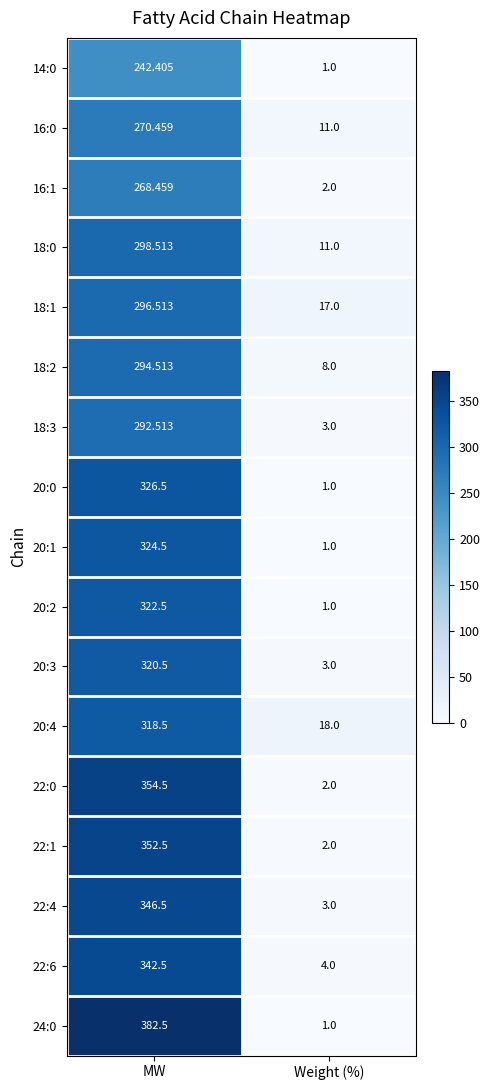

Where is 22:0 nearest to the value 178?

Weight (%)